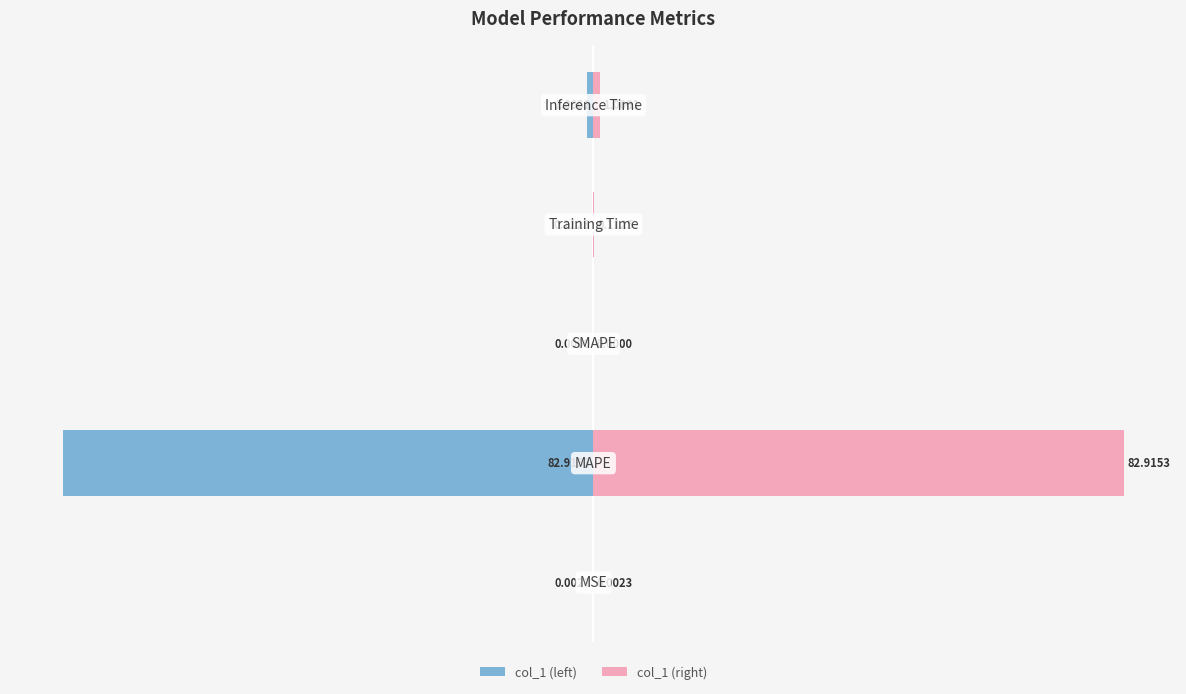

How many values in col_1 (left) are below zero?

4